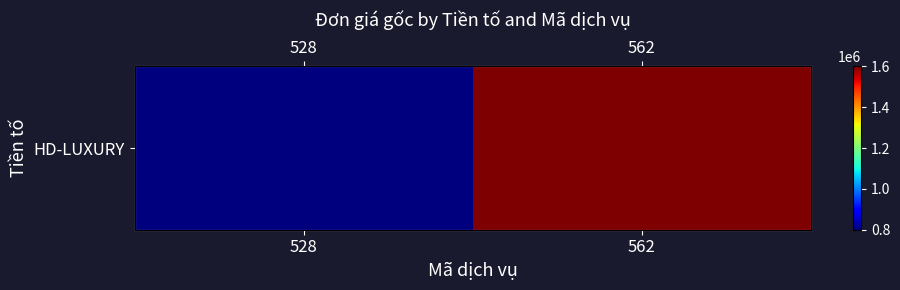

What is the ratio of the value at 562 to the value at 528?

2.0